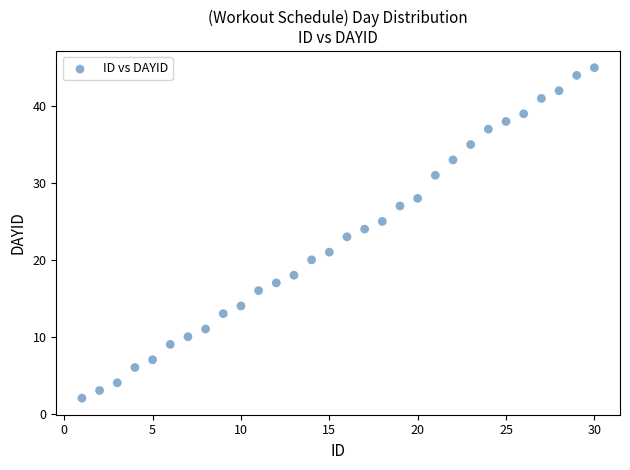

What is the range of Y values (max minus min)?

43